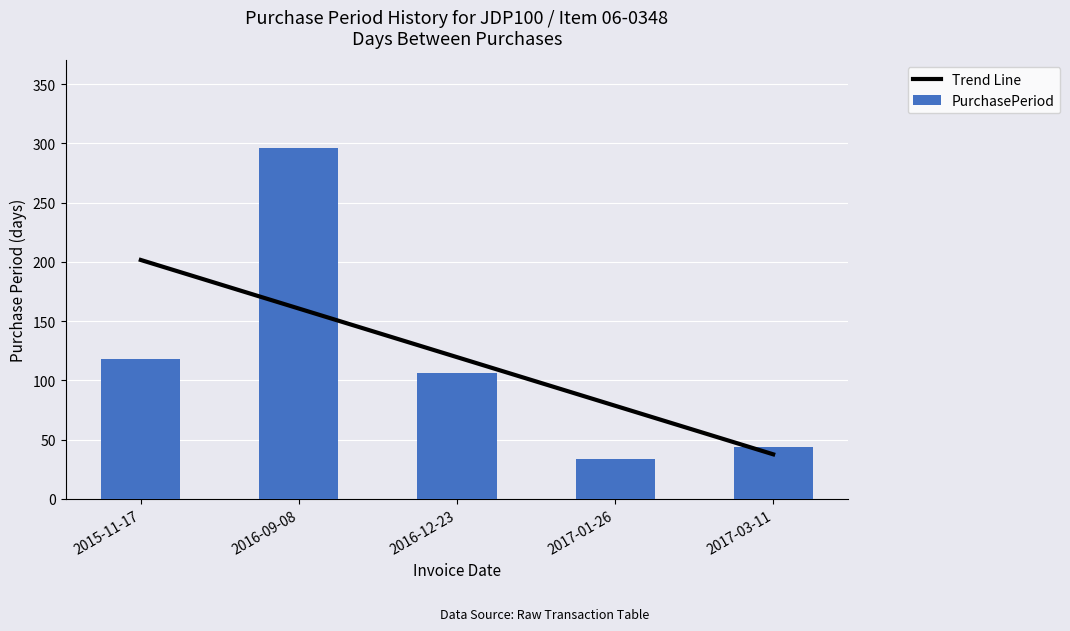

Which series has the largest range (max minus min)?

PurchasePeriod